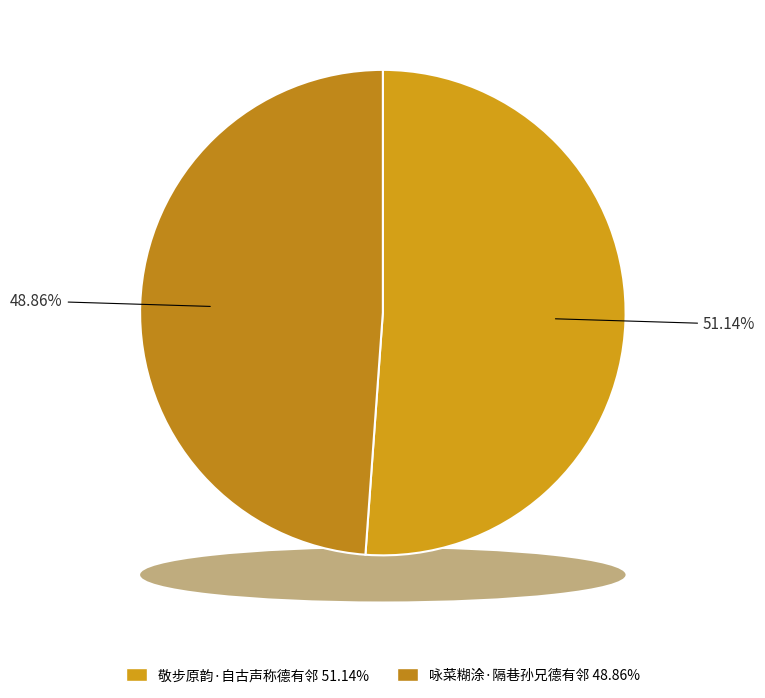

How many slices are in this pie chart?

2